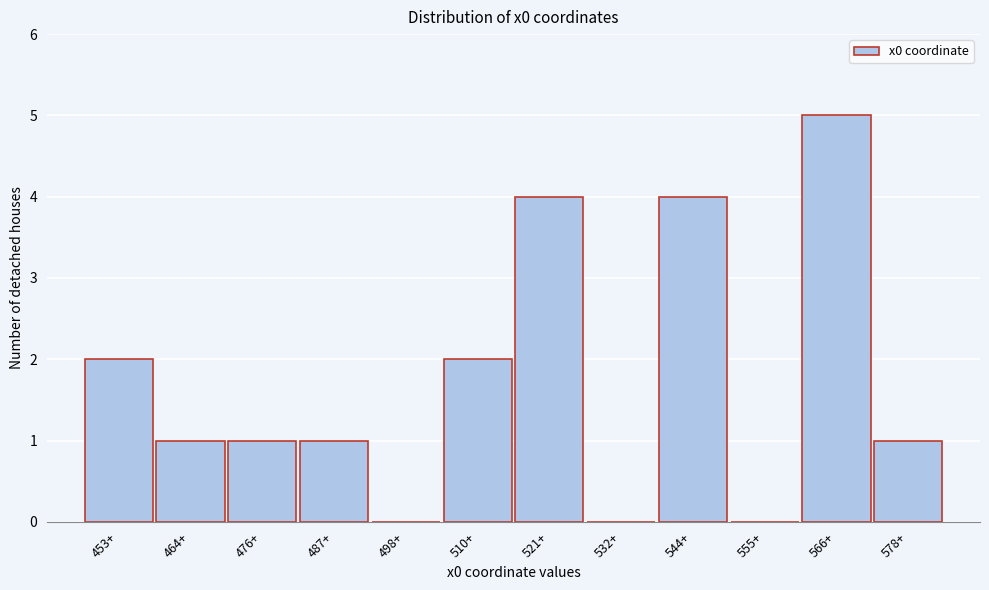

Reading left to right, what are all the values shown in this chart?

453+=2	464+=1	476+=1	487+=1	498+=0	510+=2	521+=4	532+=0	544+=4	555+=0	566+=5	578+=1